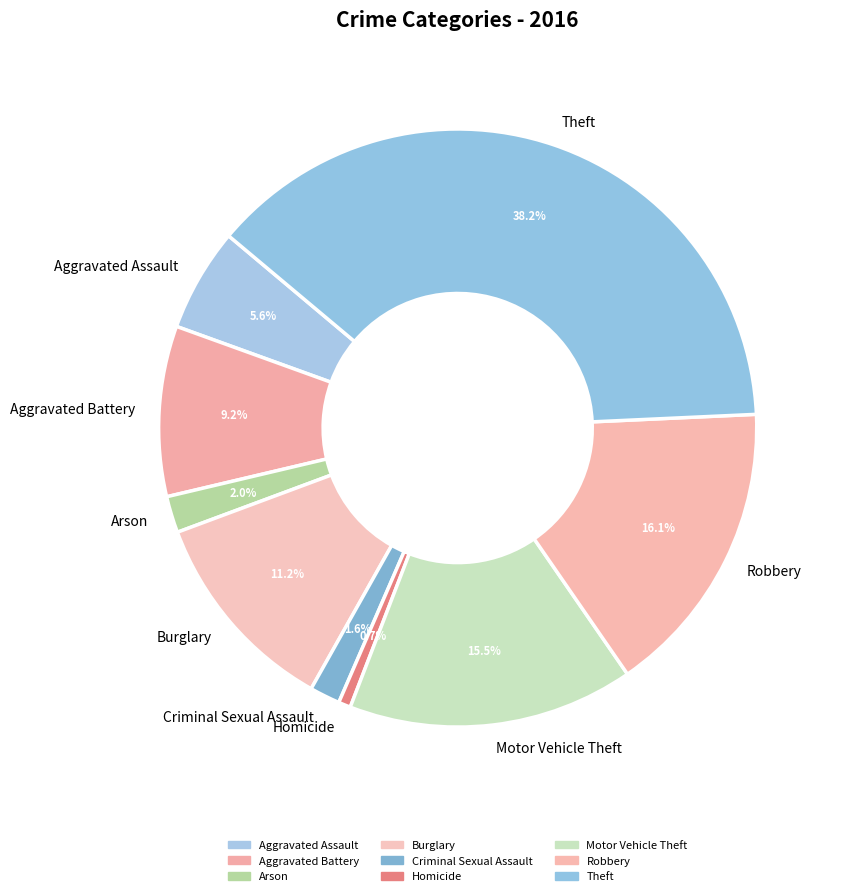

Combined, do Burglary and Motor Vehicle Theft account for over 50%?

No